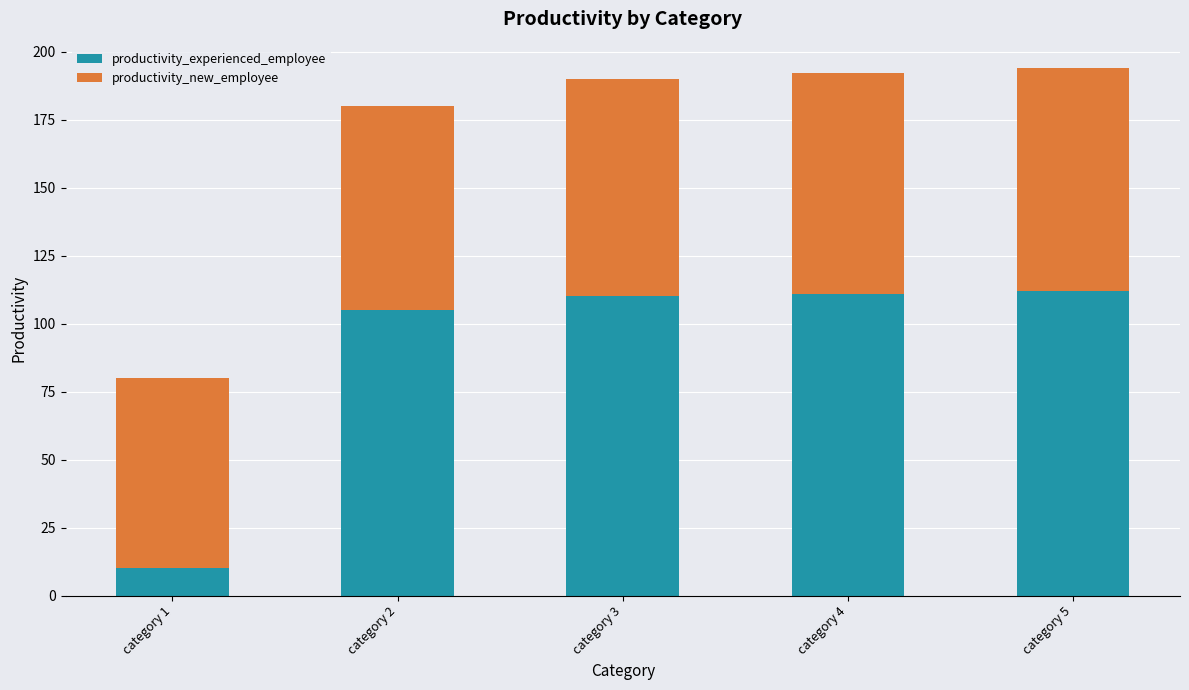

Is it true that productivity_experienced_employee equals 110 at category 3?

True